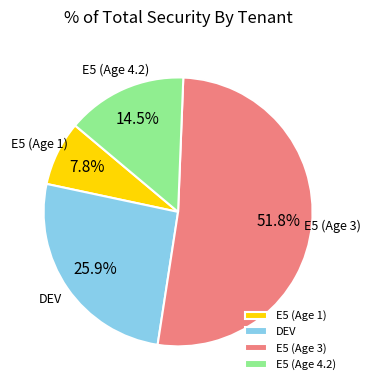

True or false: DEV accounts for 15% of the total.

False